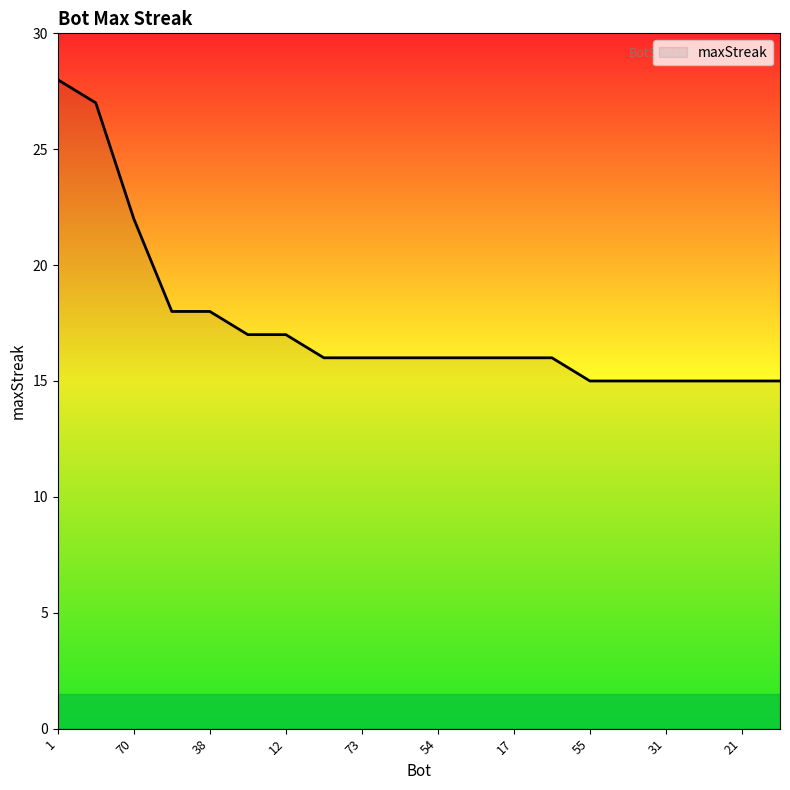

What is the minimum value shown in the chart?

15